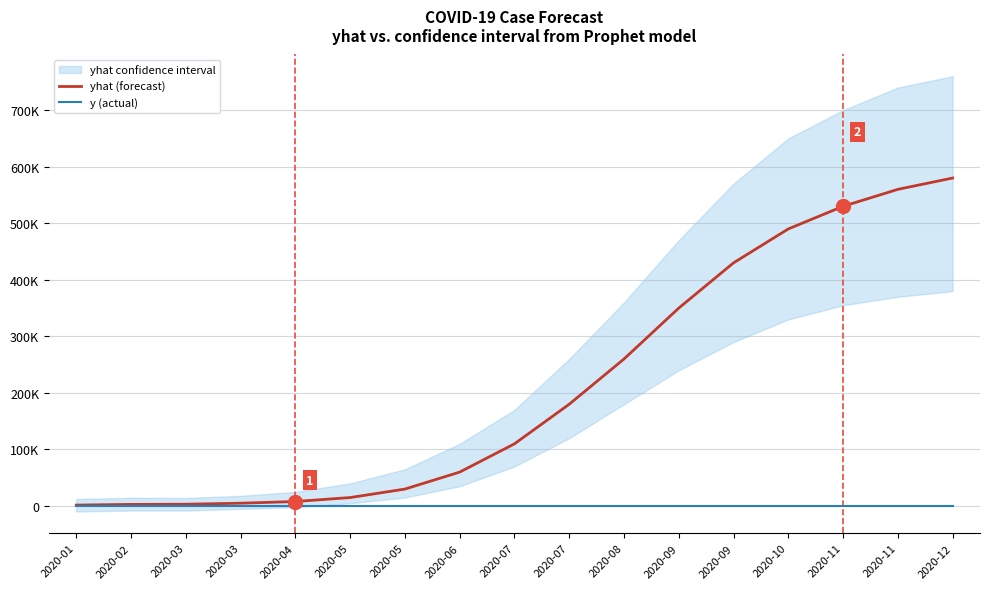

At 2020-04, list the series in order from largest to smallest.

yhat (forecast), y (actual)